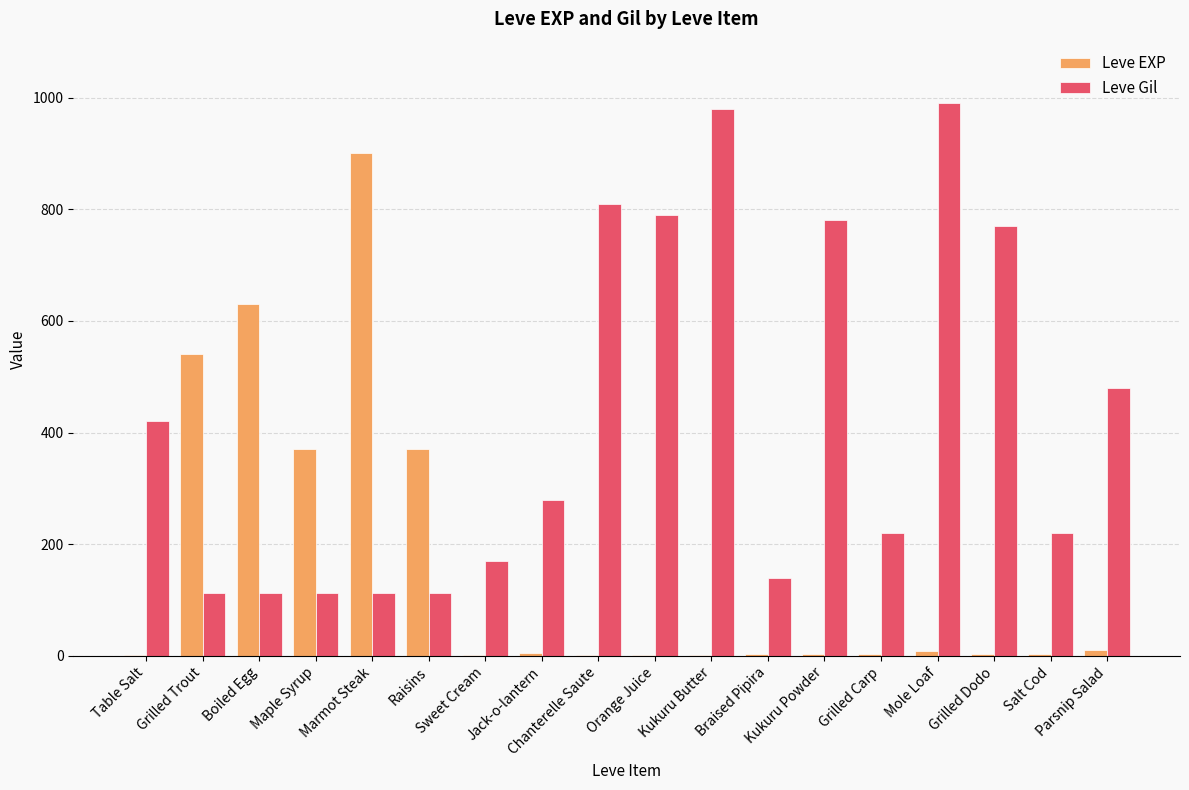

The value of Leve EXP at Salt Cod is 3. True or false?

True